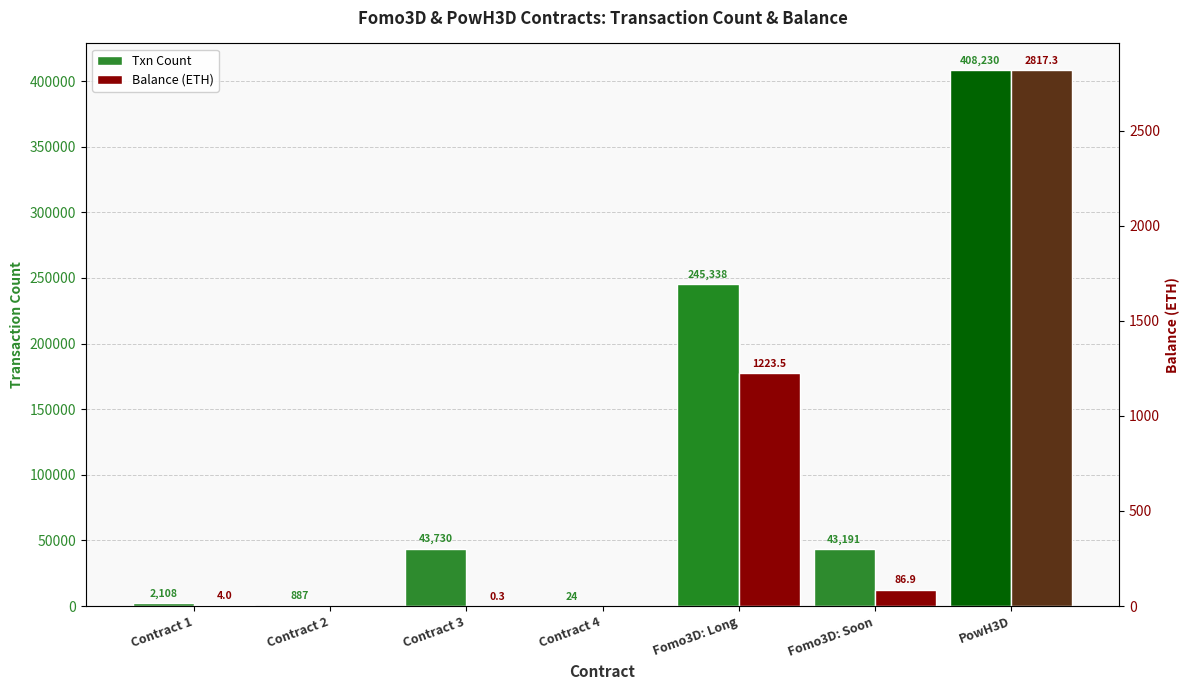

Where is Balance (ETH) nearest to the value 1408?

Fomo3D: Long